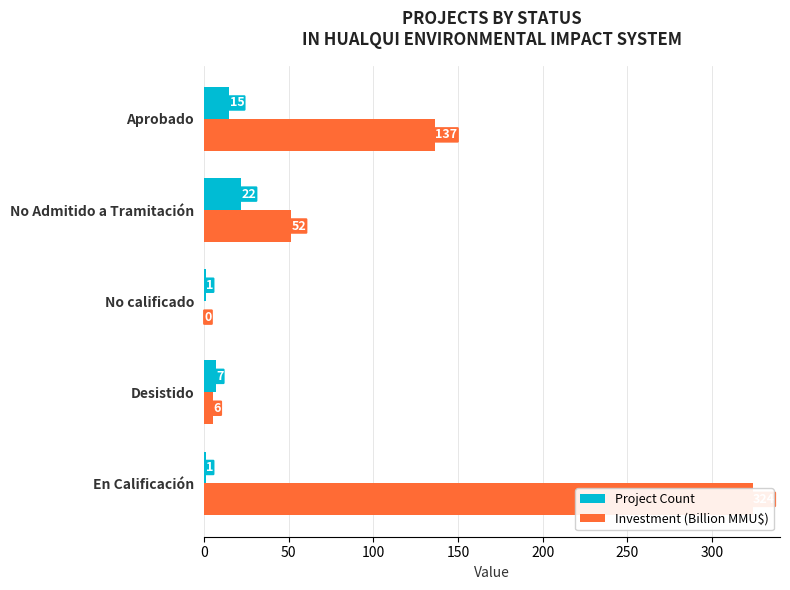

Between En Calificación and No Admitido a Tramitación, which is larger?

No Admitido a Tramitación